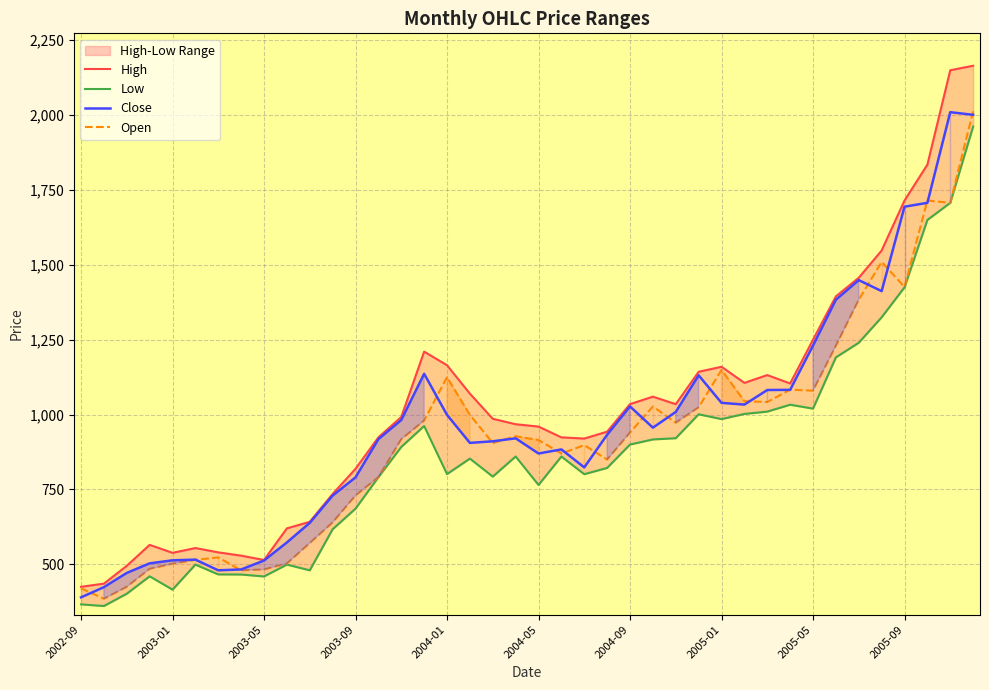

Where is High nearest to the value 1295?

2005-05